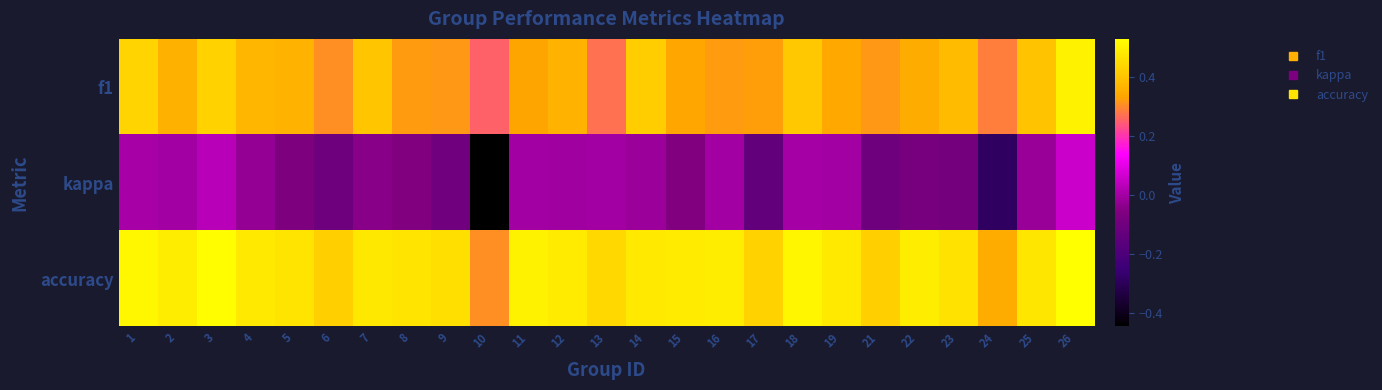

List the series in order of their peak value, lowest first.

kappa, f1, accuracy